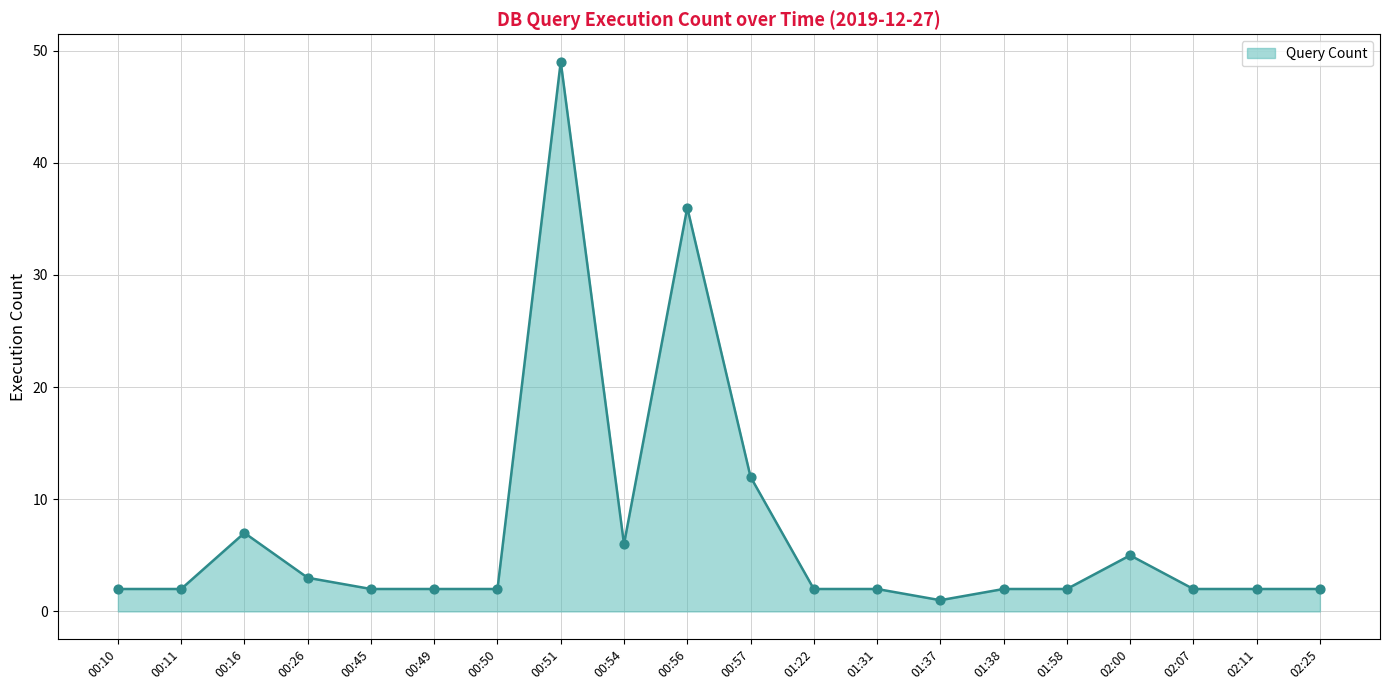

What is the ratio of the value at 01:37 to the value at 01:22?

0.5